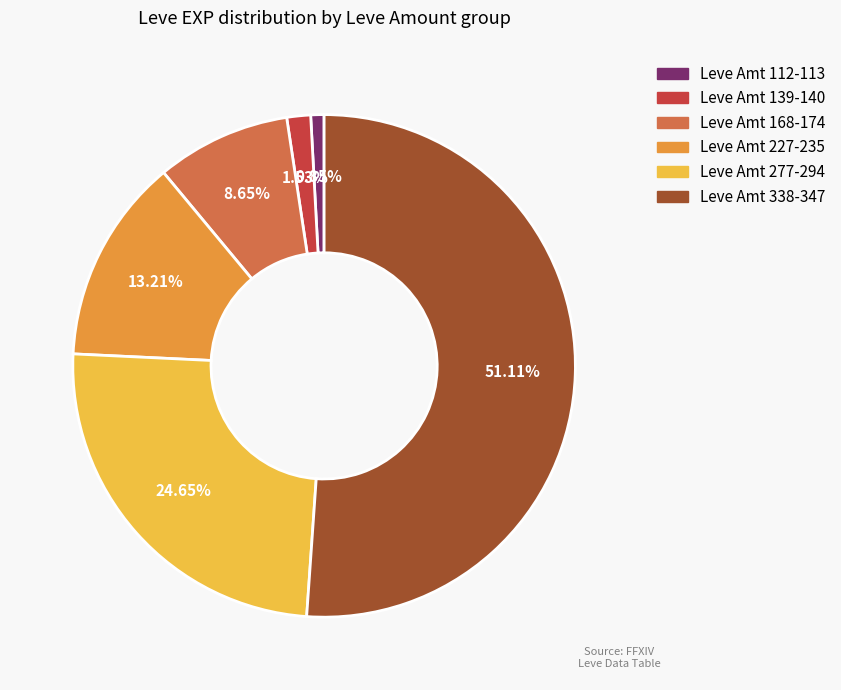

Is there any slice that represents more than half of the pie?

Yes